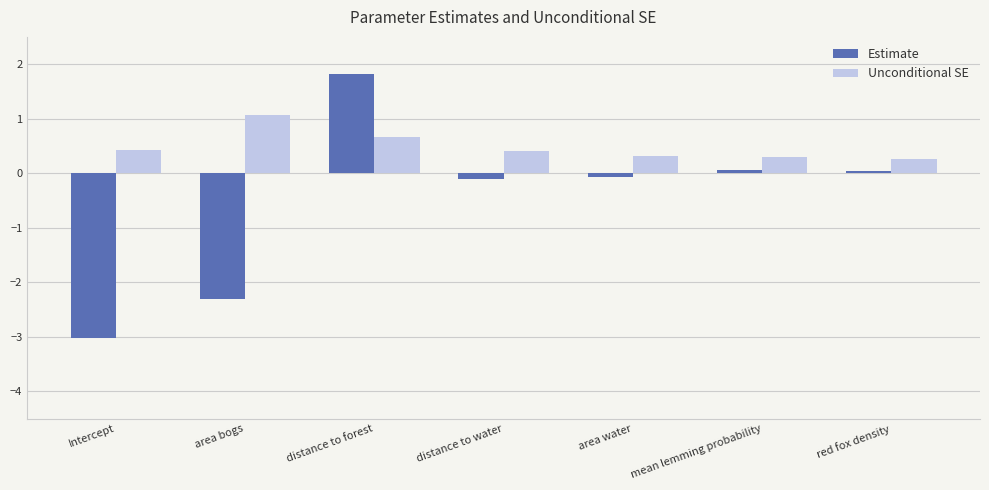

Between Intercept and area water, which series saw the biggest shift?

Estimate